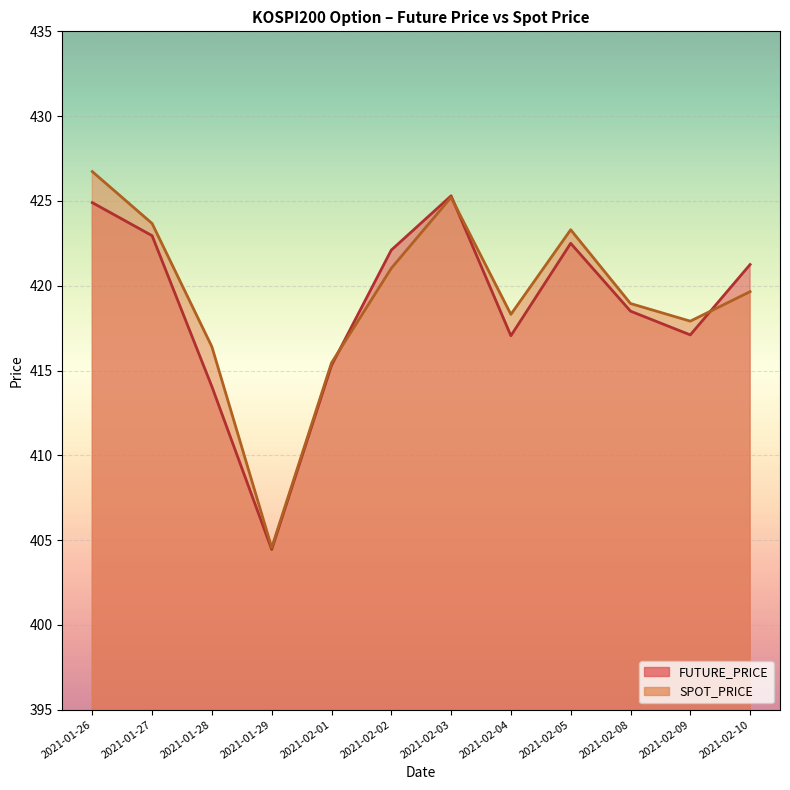

Which series has the largest total across all categories?

SPOT_PRICE